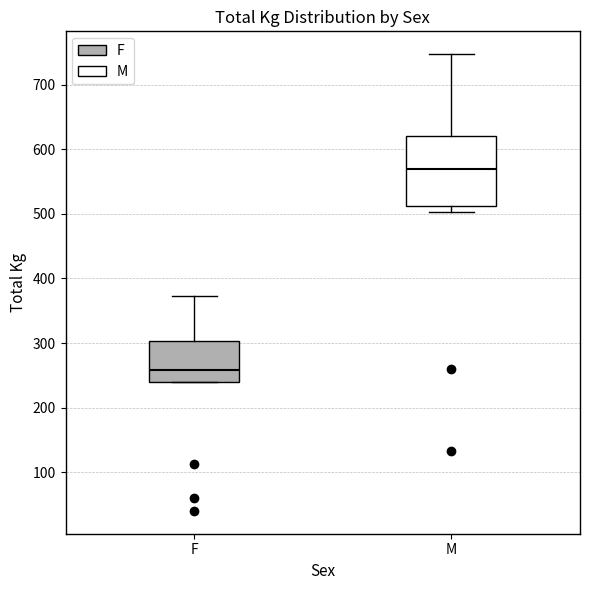

Reading left to right, read every box against the y-axis: the position of its median line, the range the box covers, and the ends of its whiskers. The values are not printed on the chart, so give them approximately, as read against the axis.

F: median 260, box 240 to 300, whiskers 240 to 370
M: median 570, box 510 to 620, whiskers 500 to 750